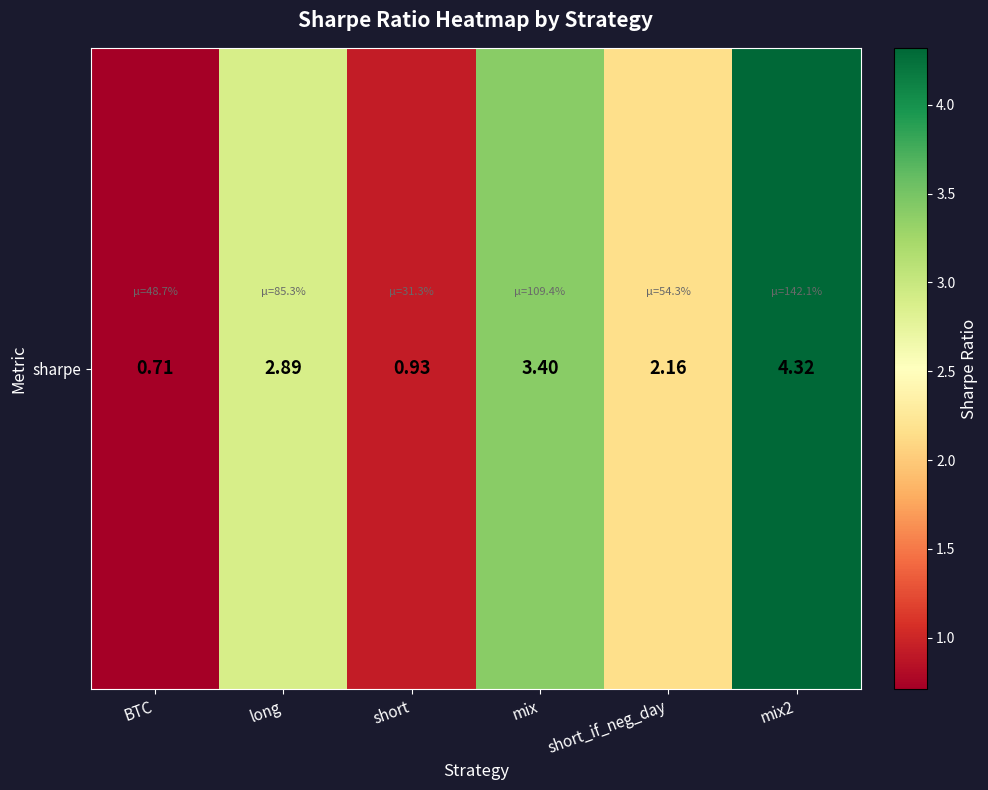

Read the value at short.

0.9